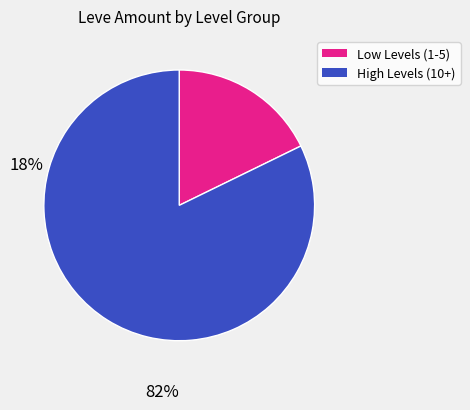

Does any single category account for the majority?

Yes